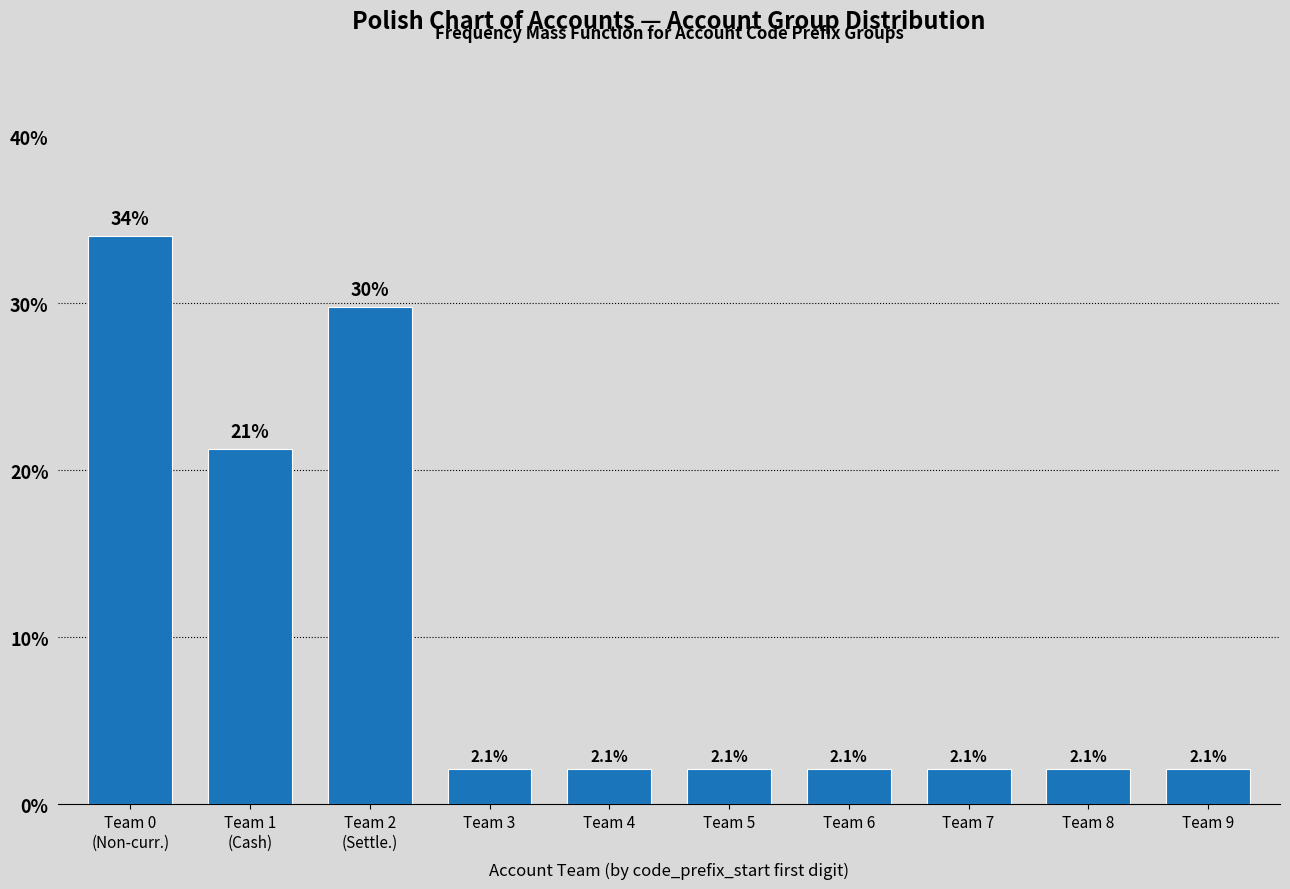

Reading left to right, transcribe all the data shown in this chart.

34.0	21.3	29.8	2.1	2.1	2.1	2.1	2.1	2.1	2.1